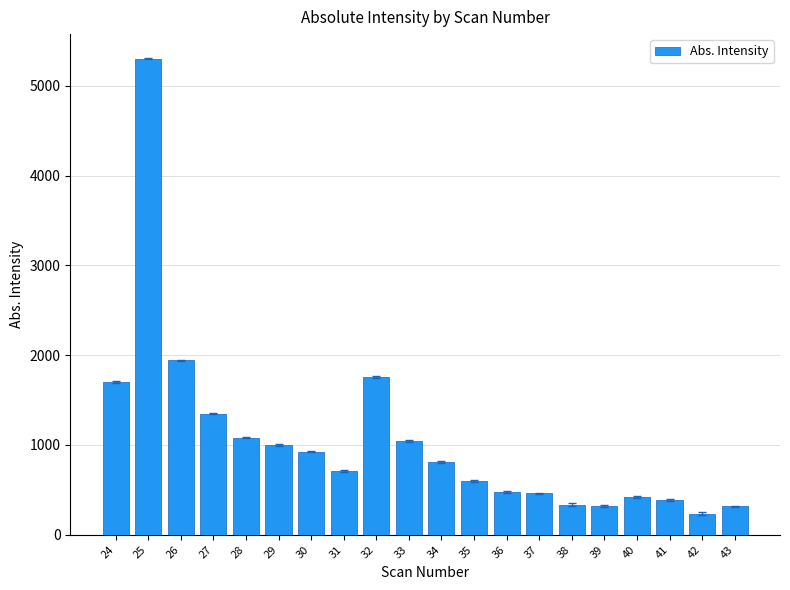

What is the value of the 16th bar from the left?

318